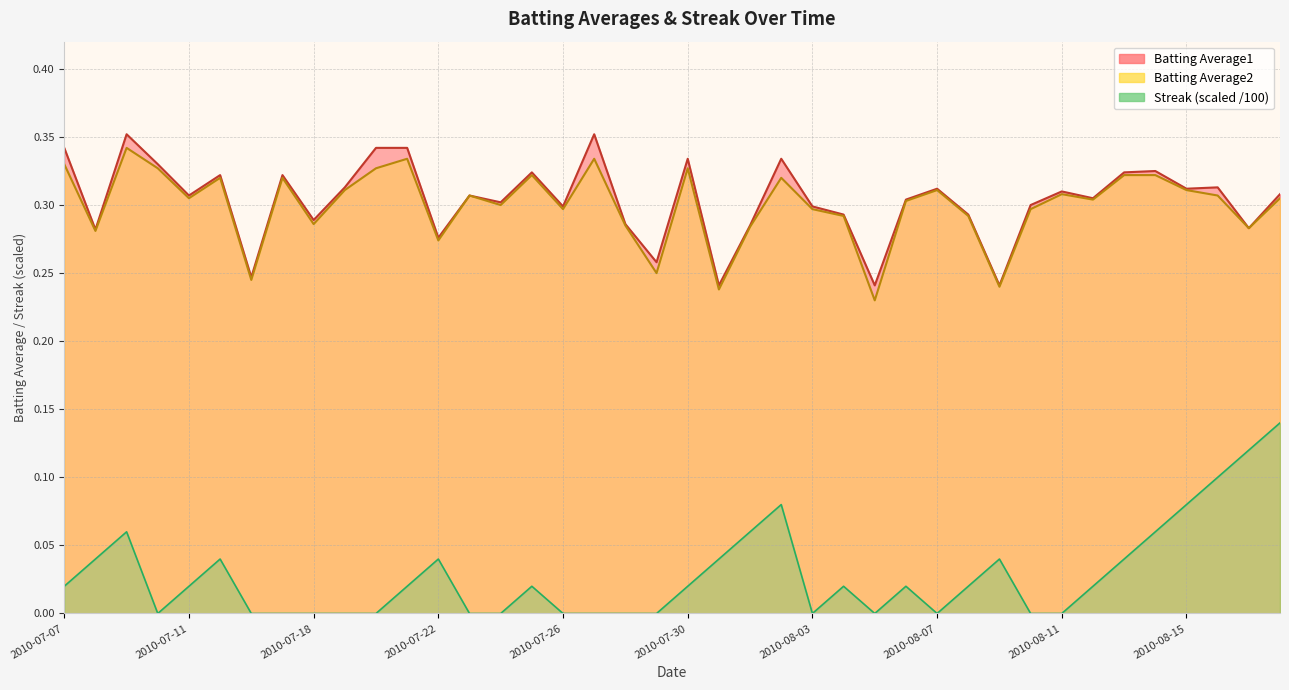

The Batting Average2 series shows 0.3 at 2010-08-12. True or false?

True